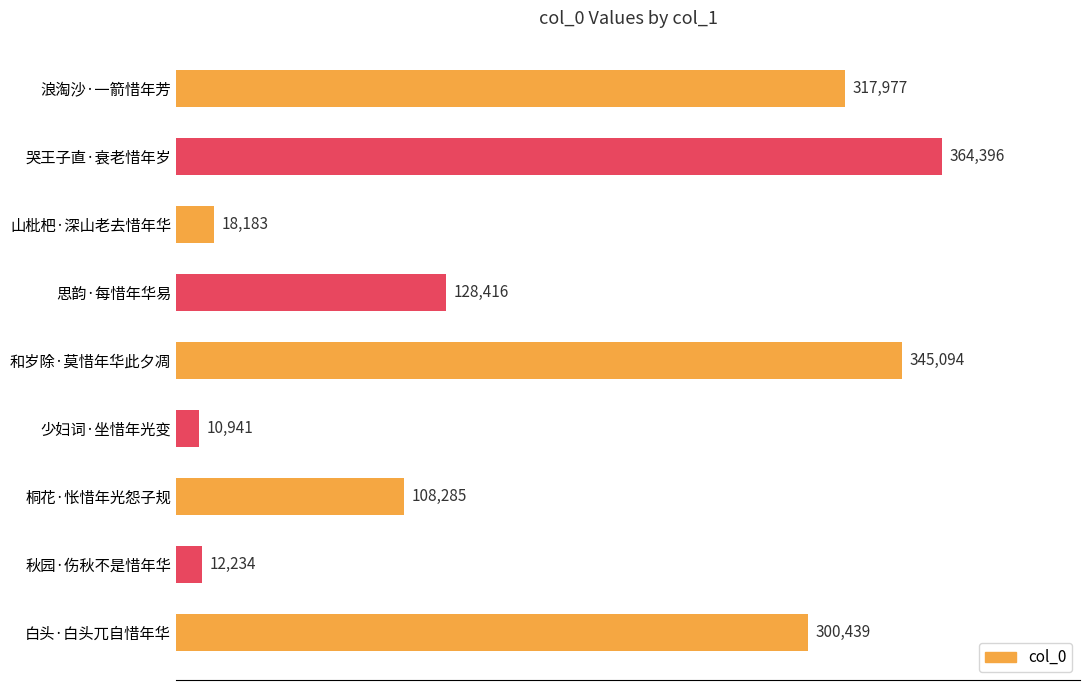

List the labels in order of value, largest first.

哭王子直·衰老惜年岁, 和岁除·莫惜年华此夕凋, 浪淘沙·一箭惜年芳, 白头·白头兀自惜年华, 思韵·每惜年华易, 桐花·怅惜年光怨子规, 山枇杷·深山老去惜年华, 秋园·伤秋不是惜年华, 少妇词·坐惜年光变